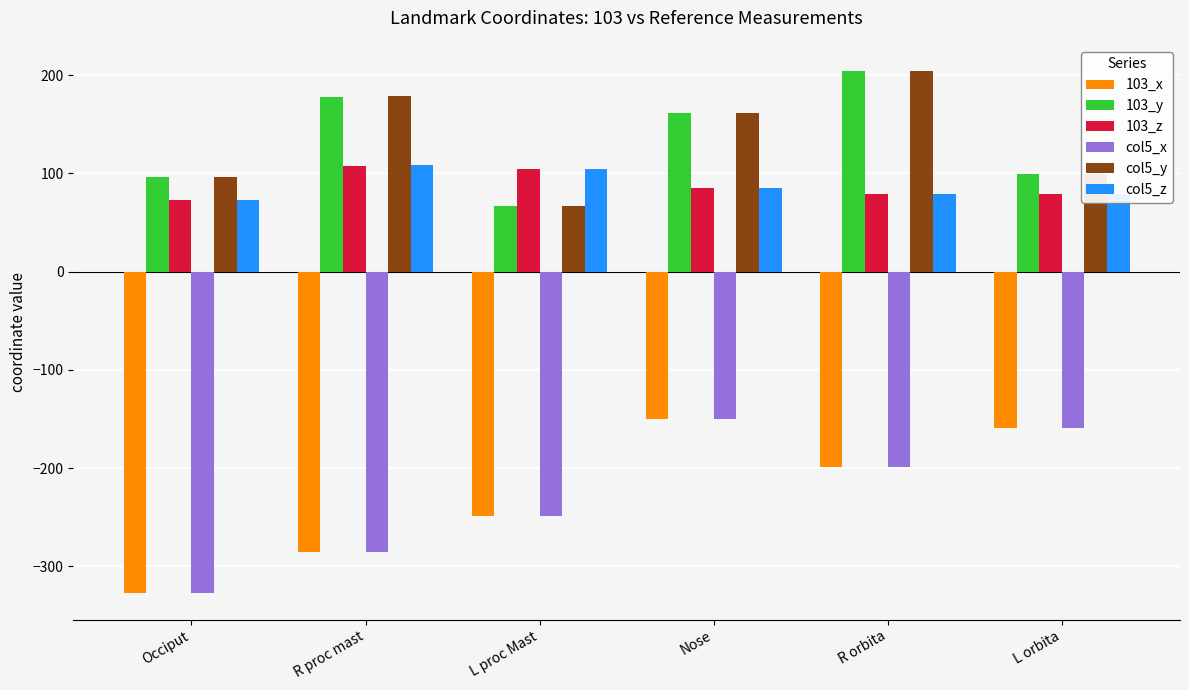

What is the maximum value shown in the chart?

204.4